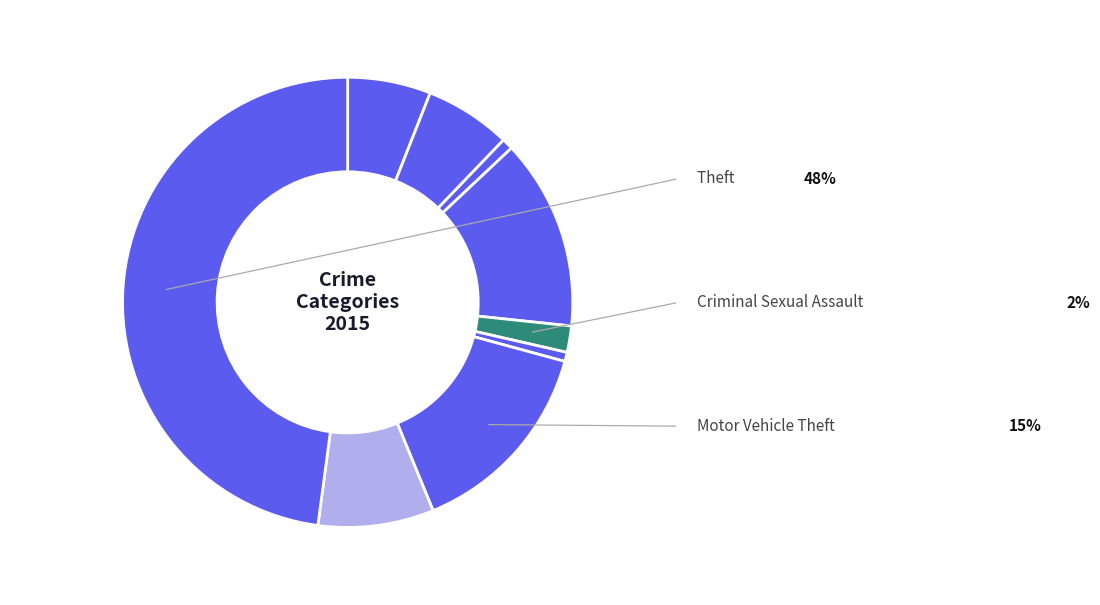

Which category has the biggest portion of the pie?

Theft